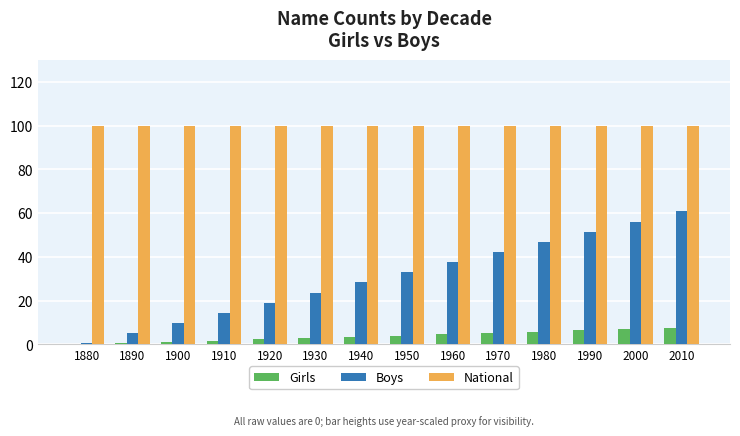

The National series shows 60.9 at 1980. True or false?

False